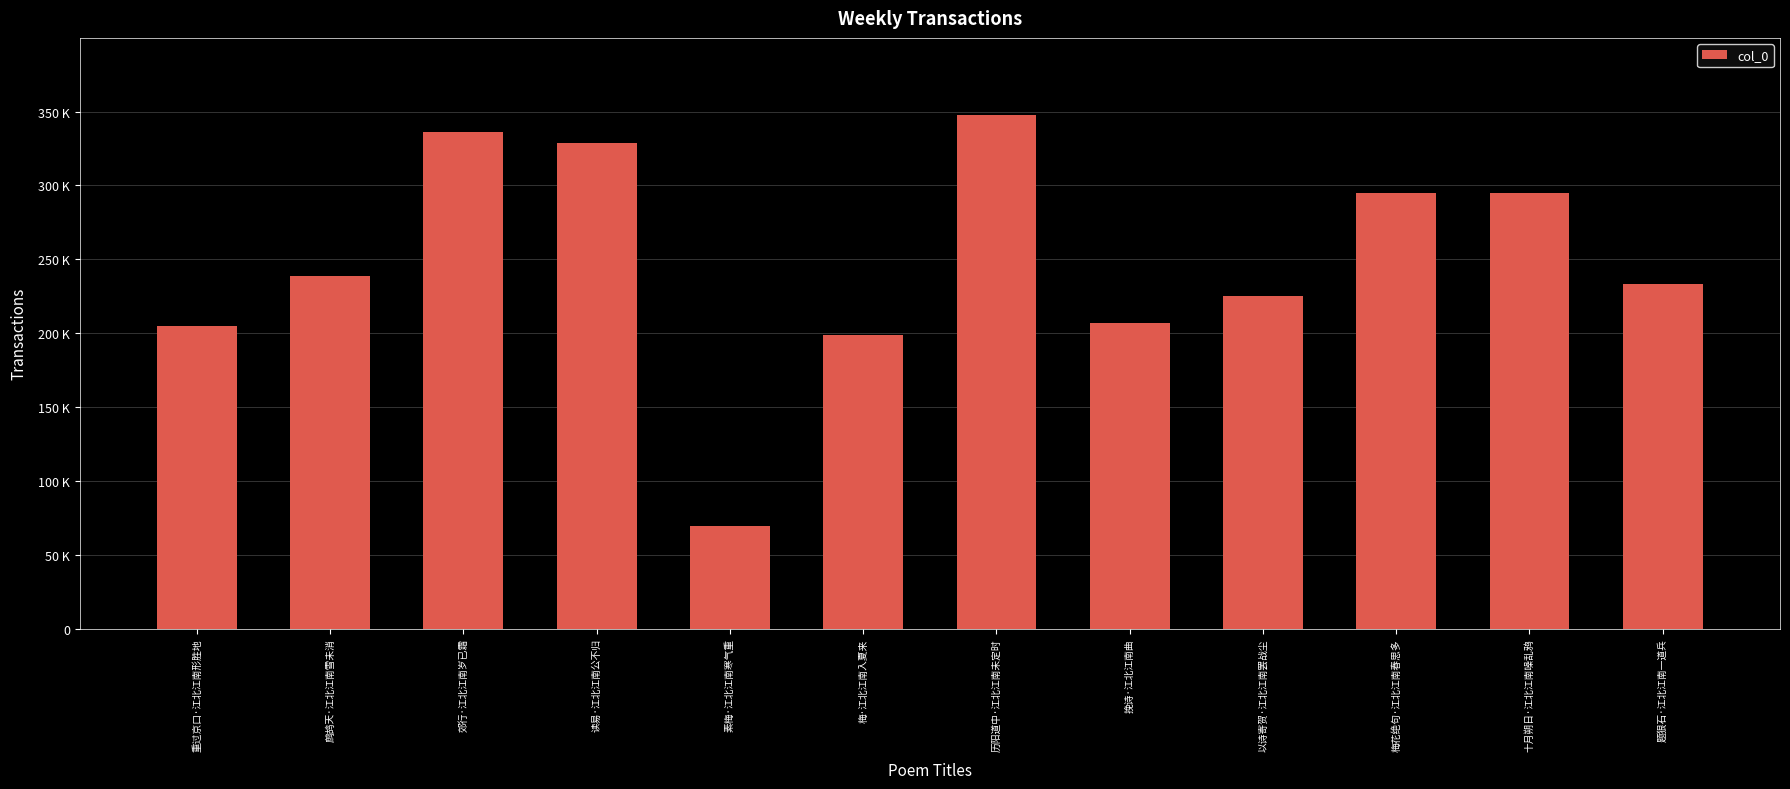

What is the sum of all values?

2978606